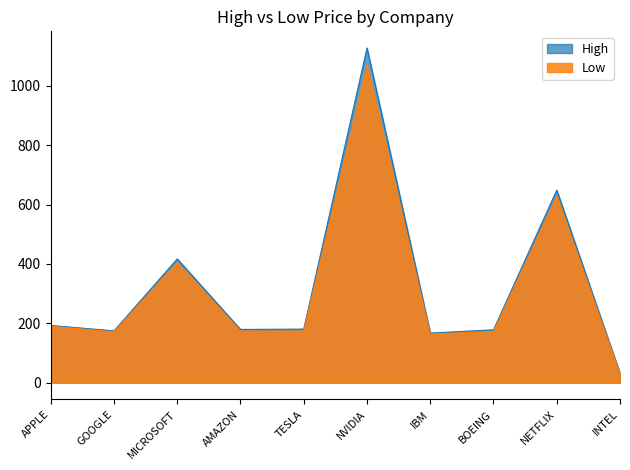

What is the label of the 3rd point from the left?

MICROSOFT